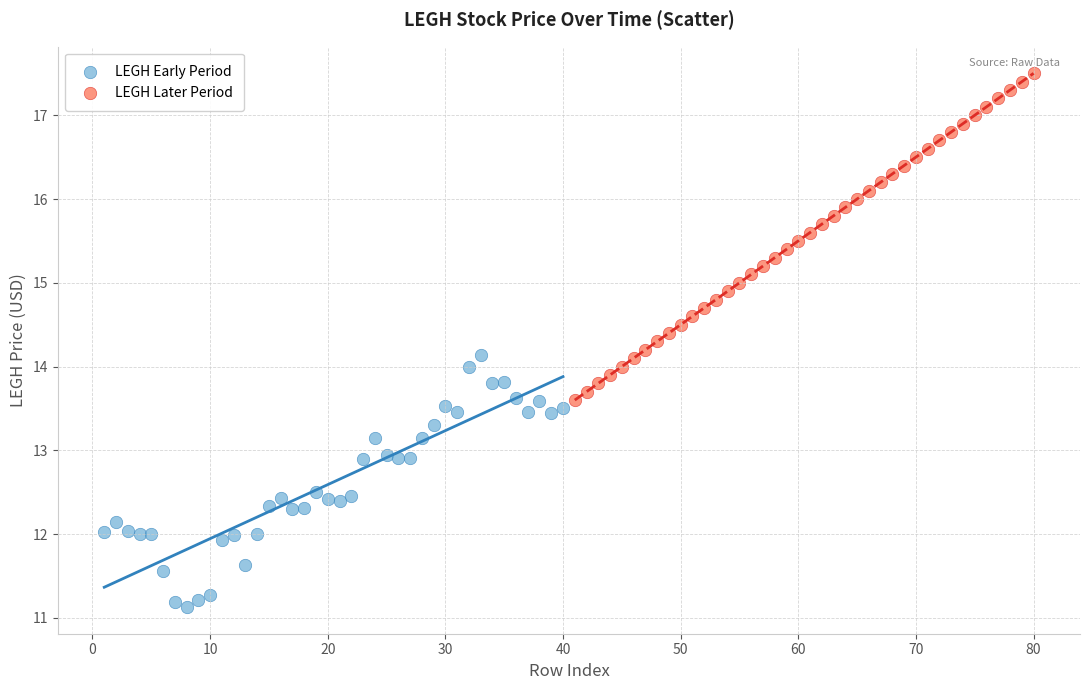

Which series has the largest Y range (max minus min)?

LEGH Later Period